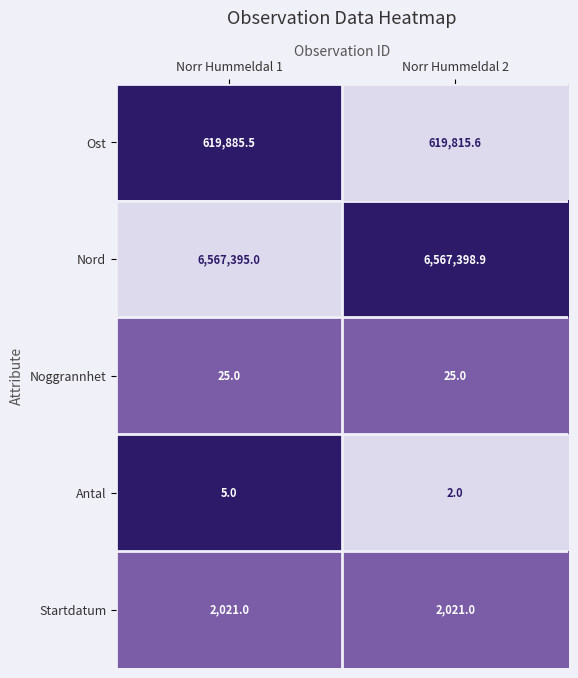

The Antal series shows 2.0 at Norr Hummeldal 2. True or false?

True